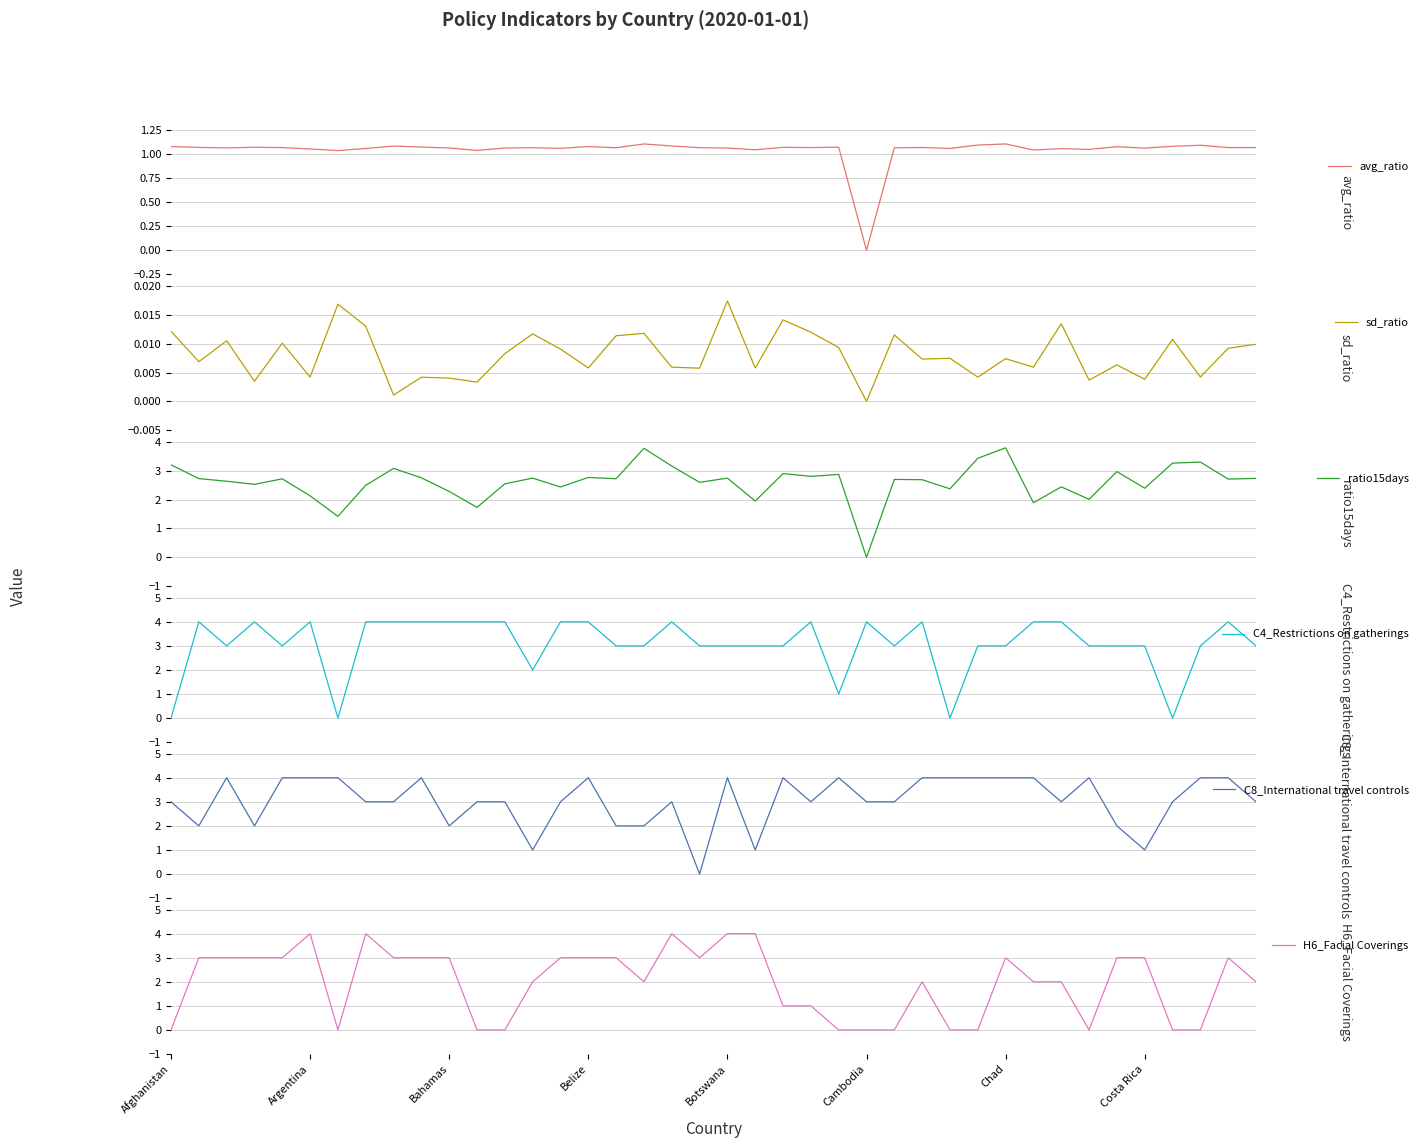

What is the highest value of the ratio15days series?

3.8